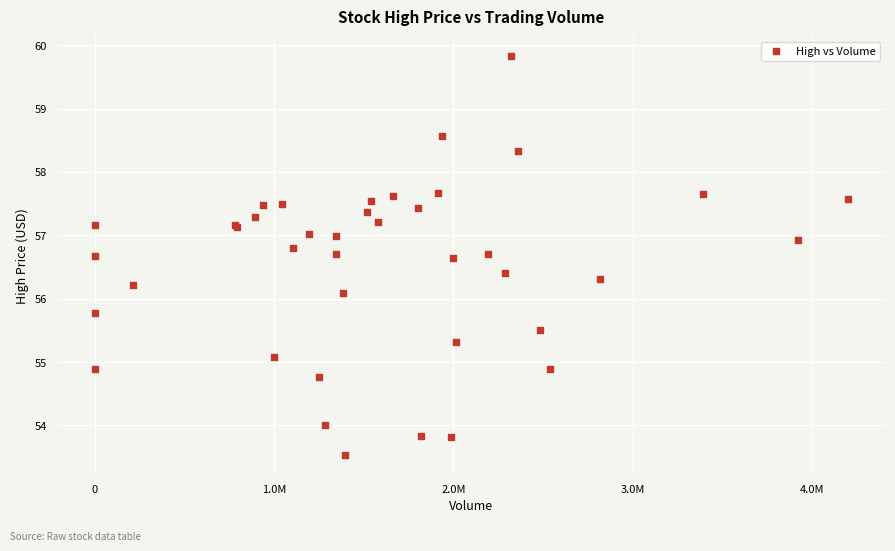

What Y value in the scatter plot is closest to 56?

56.1